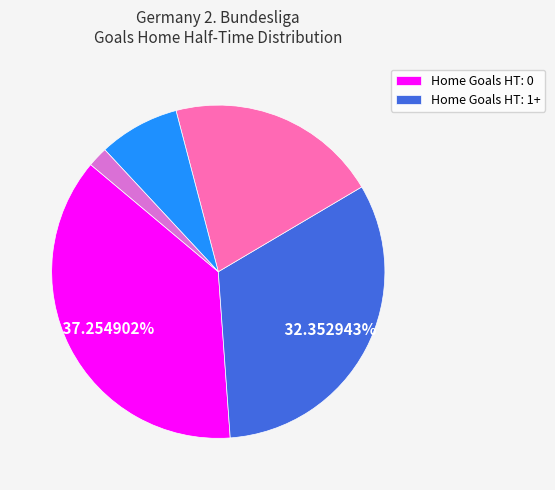

Is there any slice that represents more than half of the pie?

No